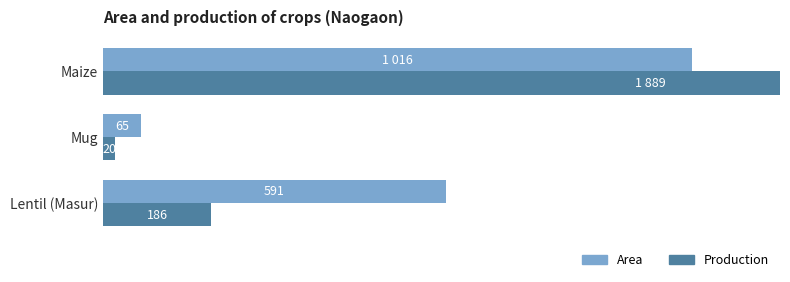

What is the approximate value of Area at Mug, to the nearest 50?

50